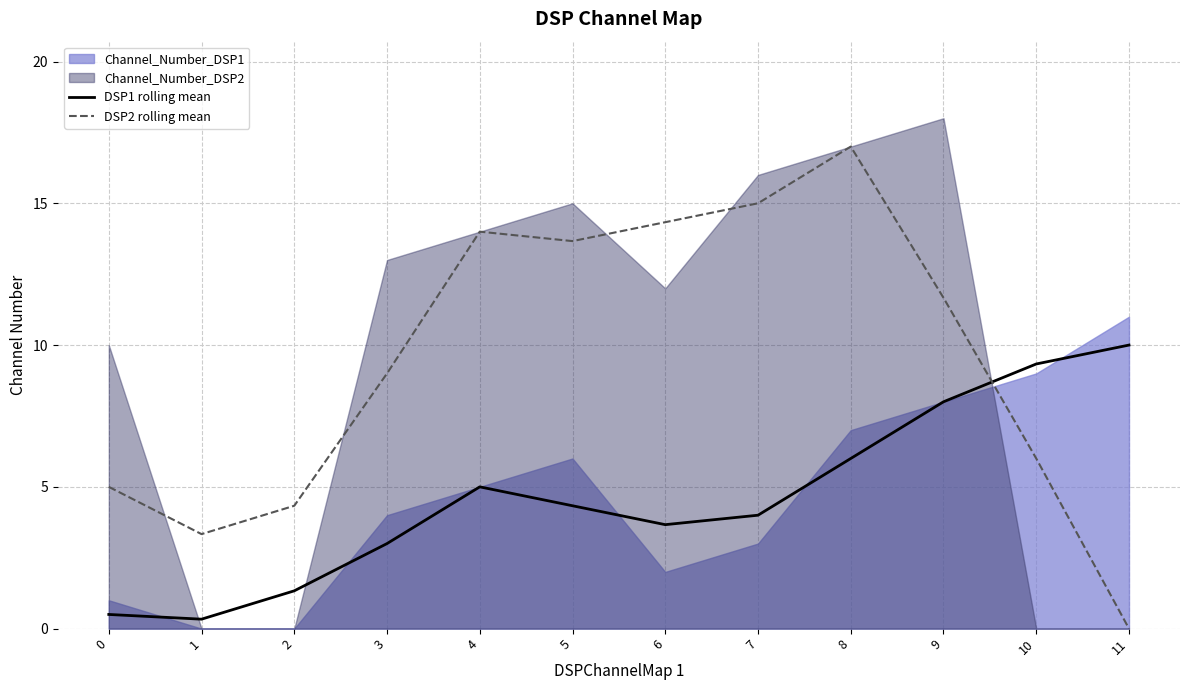

What is the highest value of the DSP2 rolling mean series?

17.0